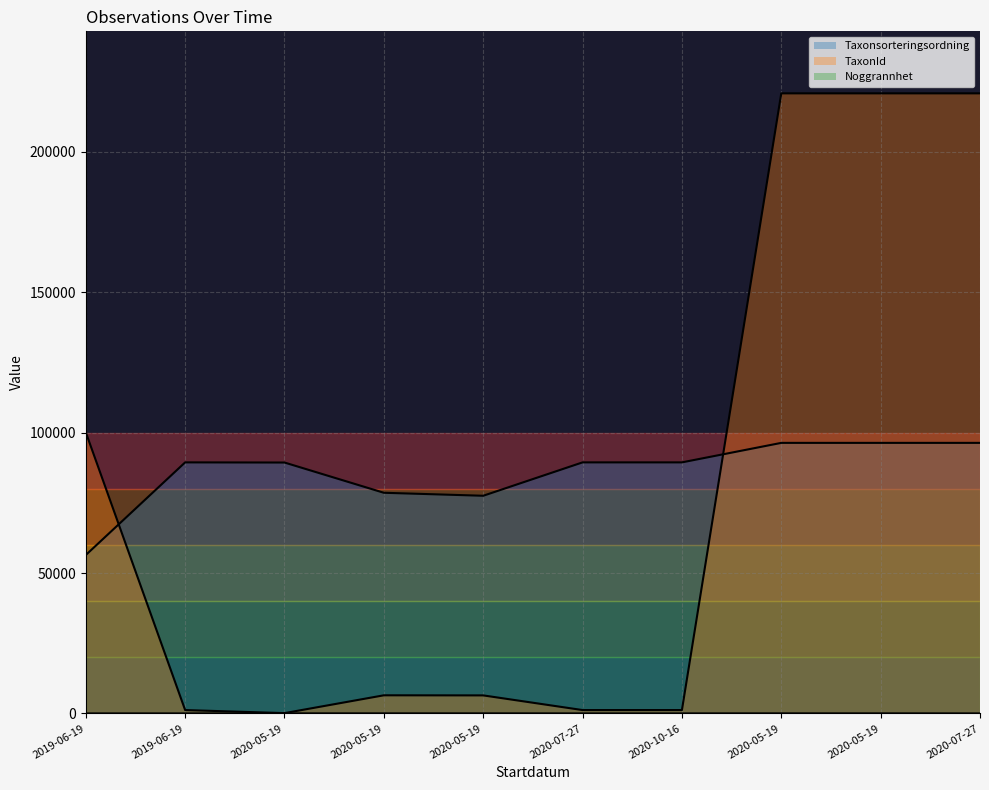

What is the sum of the Noggrannhet values at 2020-05-19 and 2019-06-19?

35